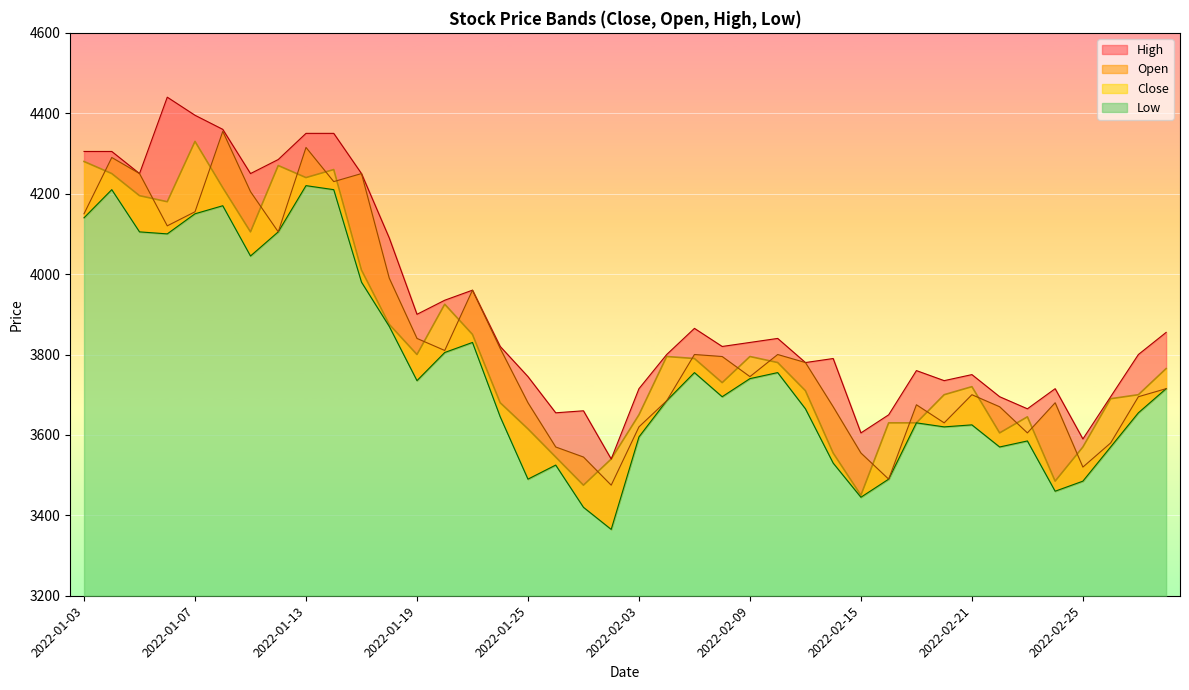

What is the difference between the Open values at 2022-01-12 and 2022-02-10?

305